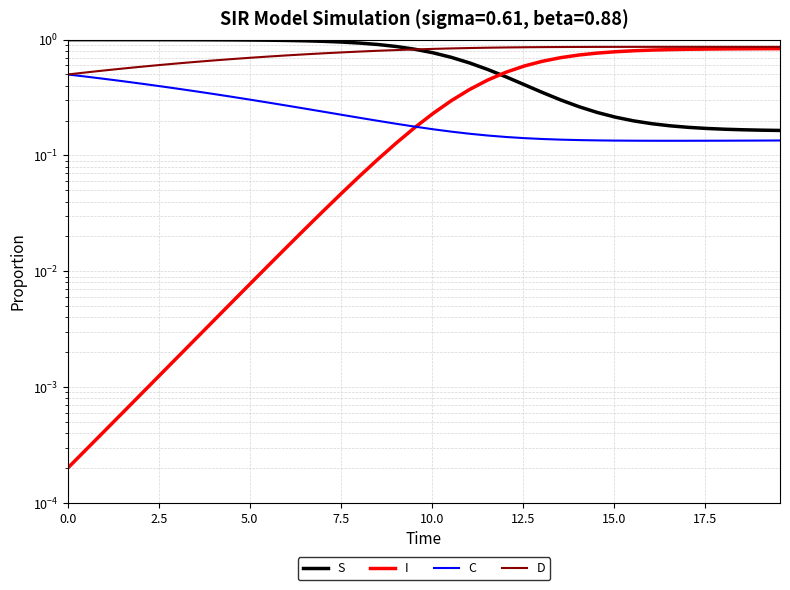

What are all the series names shown in the legend?

S, I, C, D